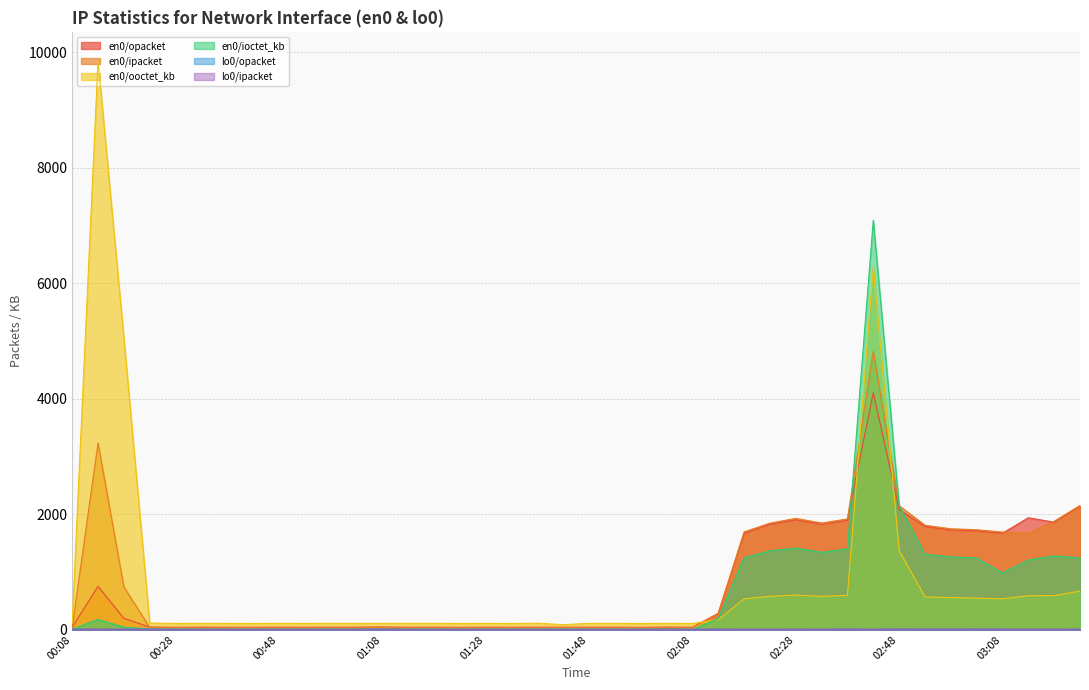

After their last crossing, which series has the higher values: en0/ooctet_kb or en0/opacket?

en0/opacket